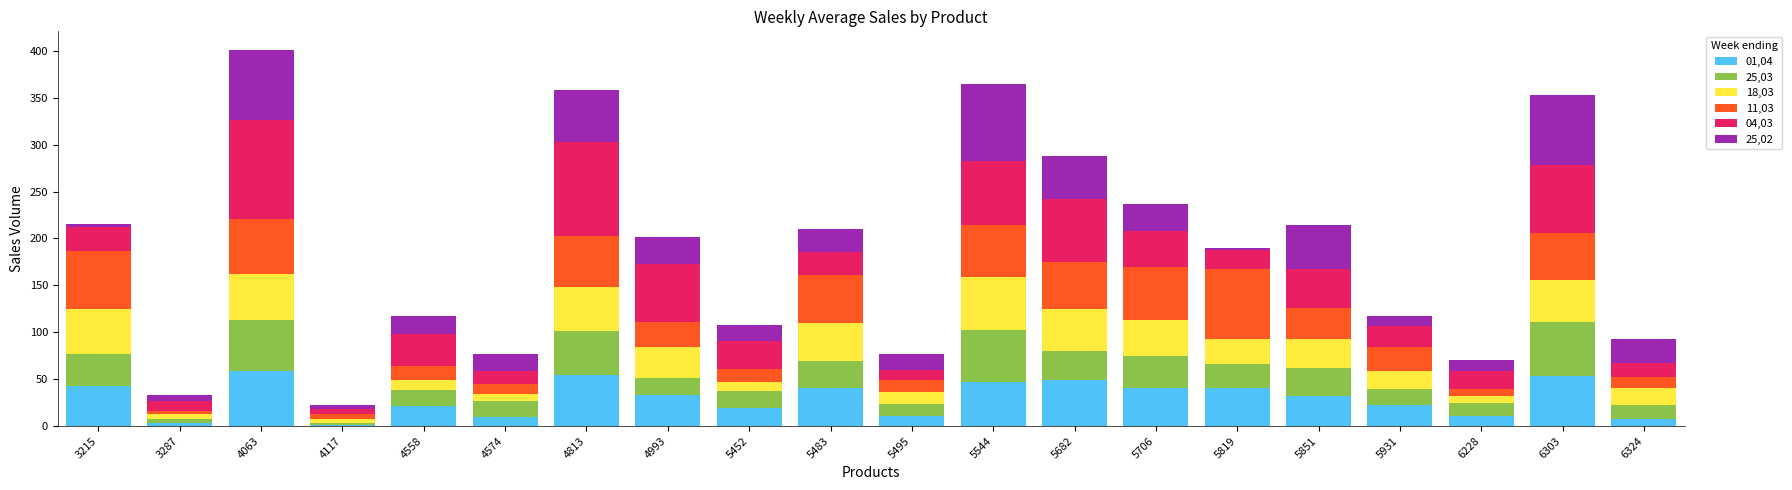

How many distinct data groups are displayed?

6